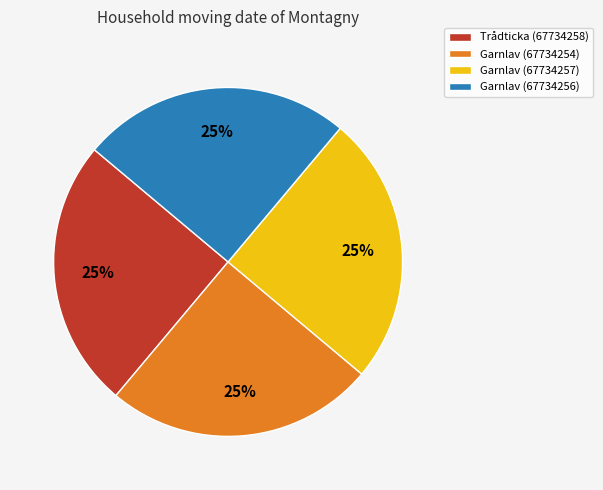

To the nearest percent, what portion does Garnlav (67734256) represent?

25%